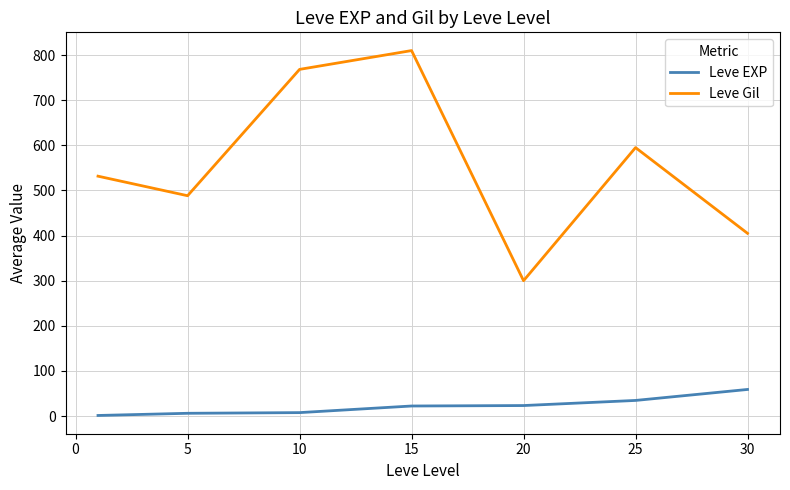

What is the highest value of the Leve EXP series?

59.0